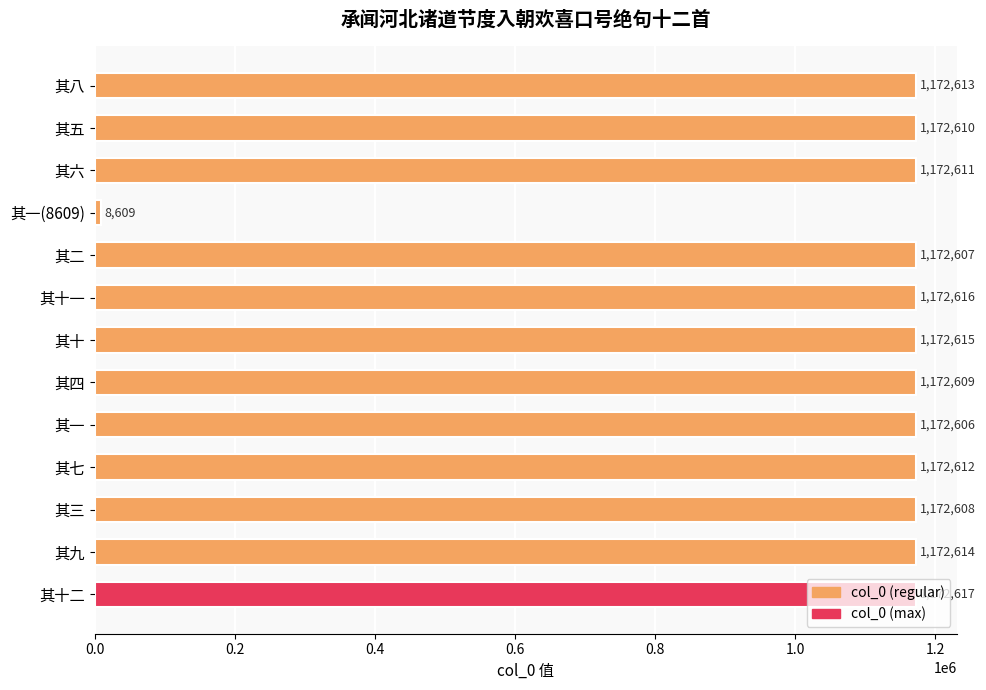

What is the sum of the values at 其一(8609) and 其三?

1181217